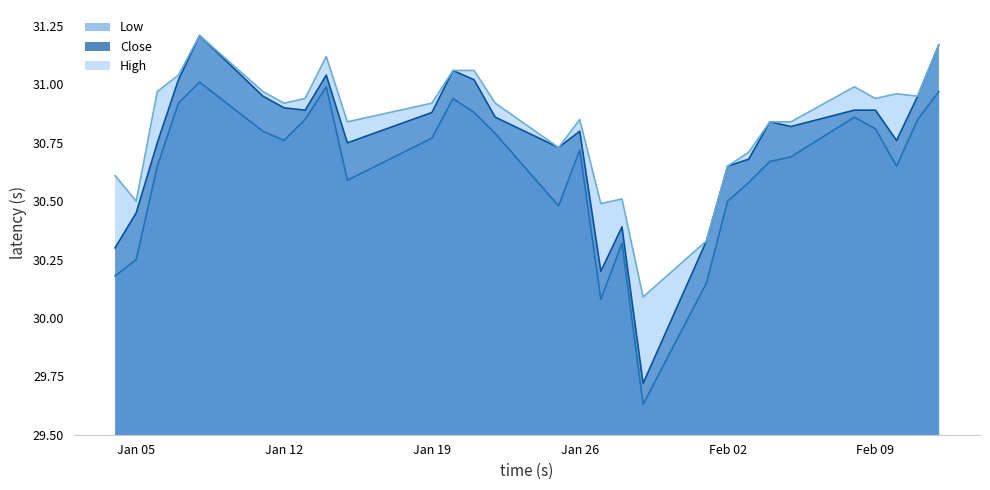

True or false: Low and High cross at least once.

False